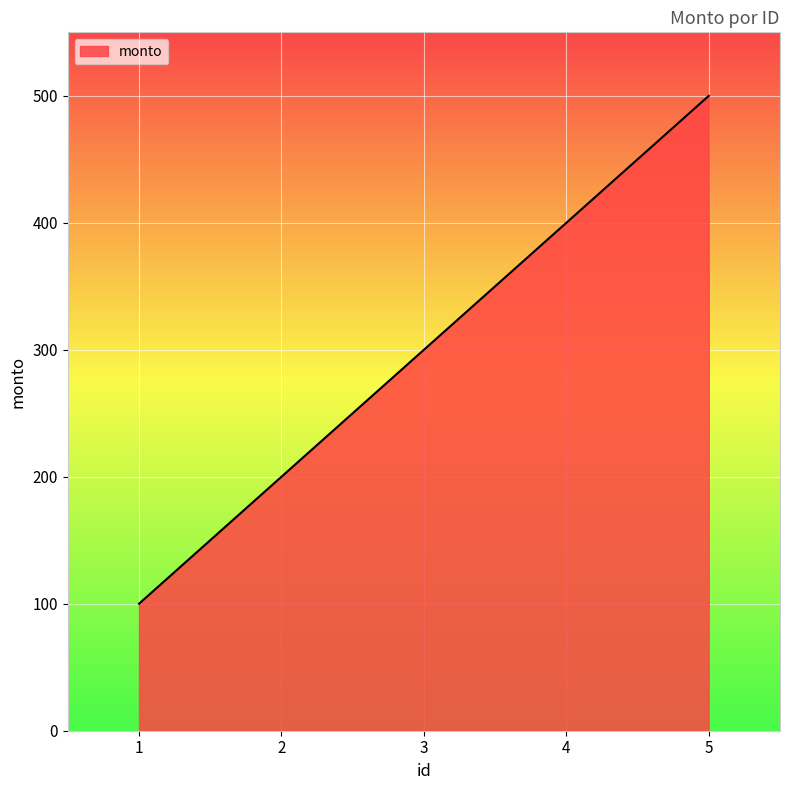

What is the smallest value displayed?

100